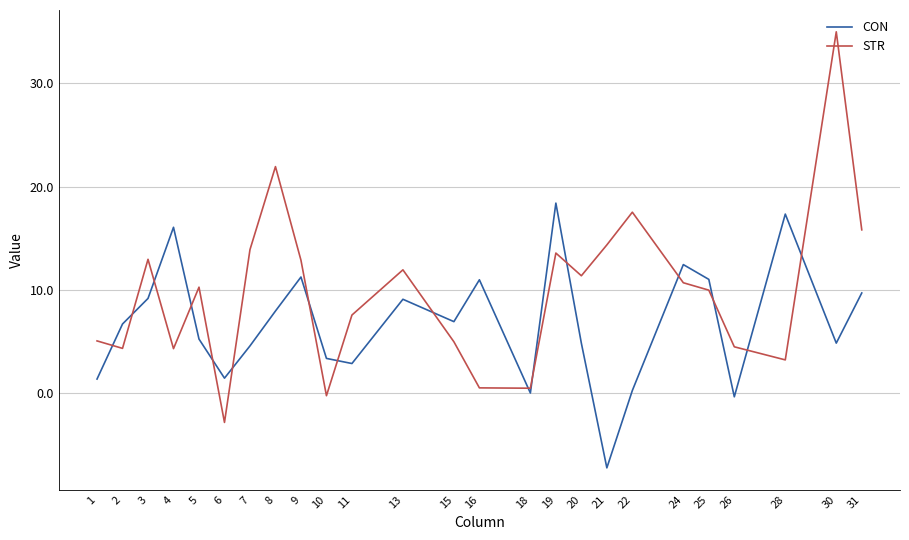

Is this an area chart (filled region under the line)?

No